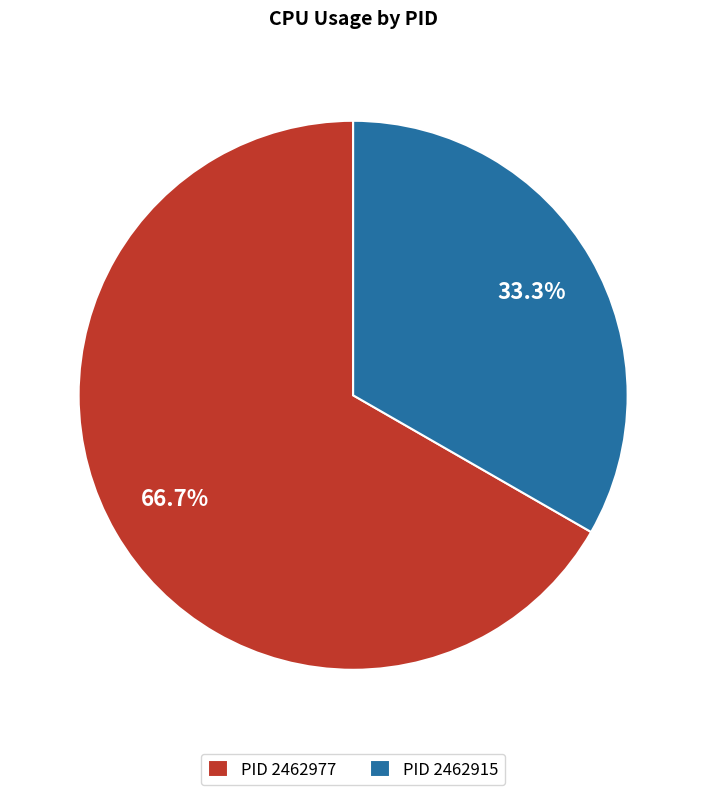

Is there a majority slice in this chart?

Yes